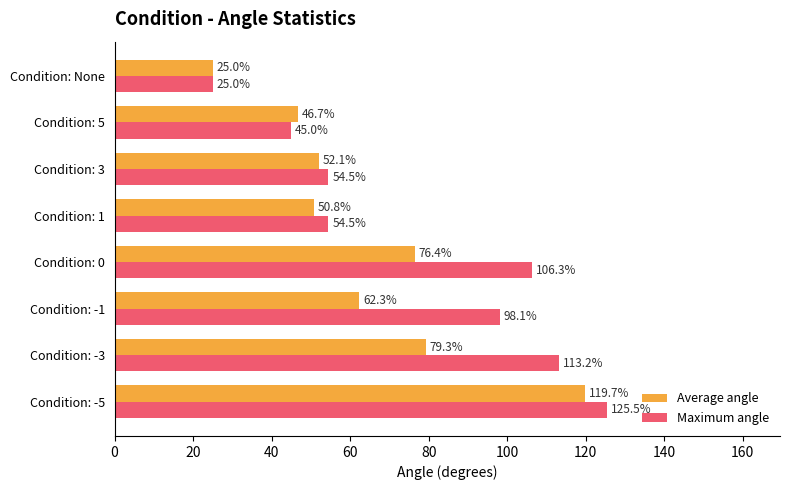

What is the approximate value of Average angle at Condition: 1?

50.8